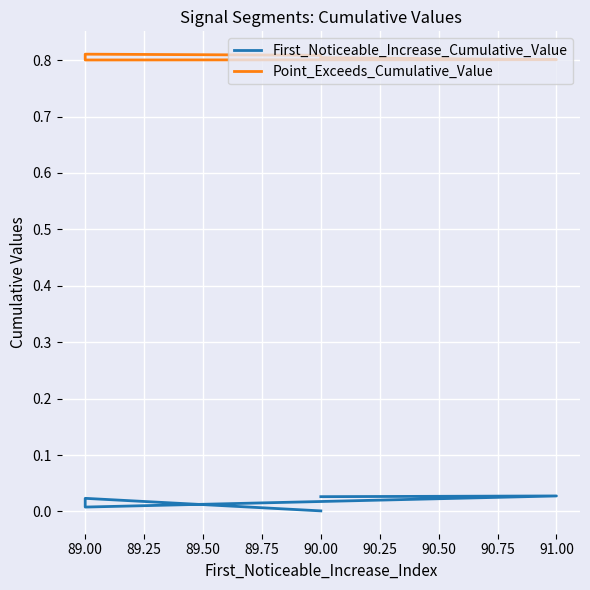

Rank the series by their average value, from highest to lowest.

Point_Exceeds_Cumulative_Value, First_Noticeable_Increase_Cumulative_Value